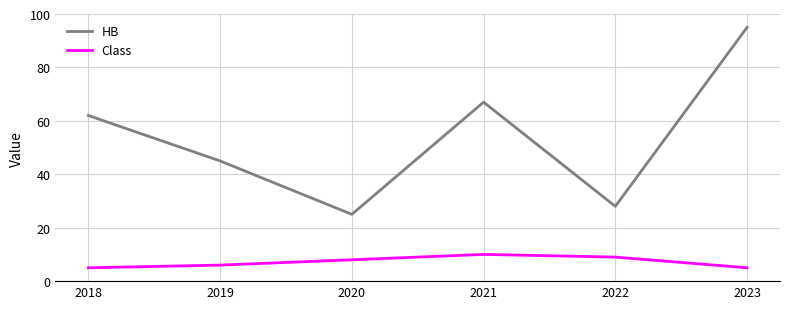

What is the highest value of the Class series?

10